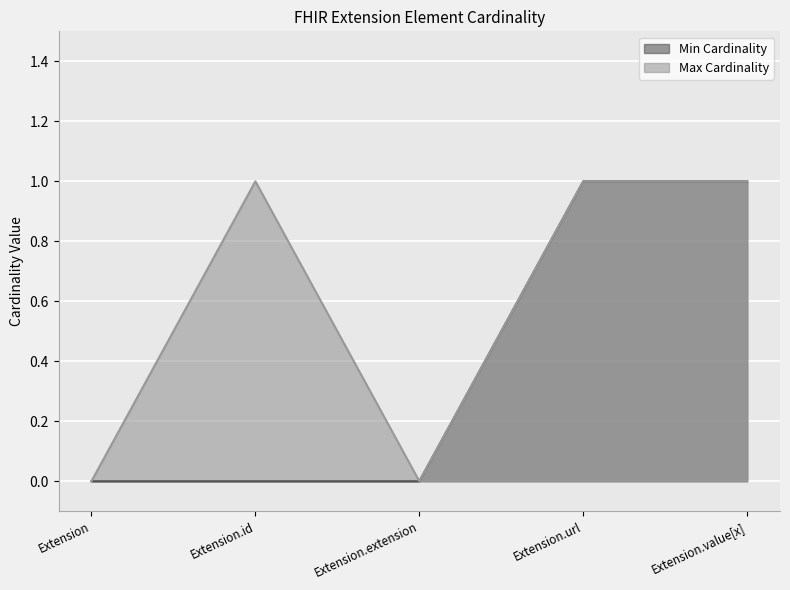

Count the number of categories in the chart.

5